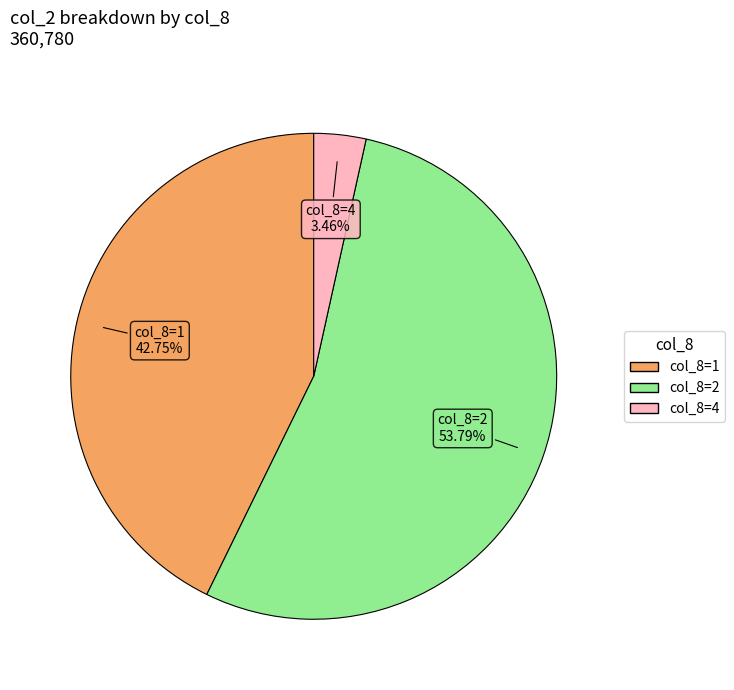

Is there a majority slice in this chart?

Yes